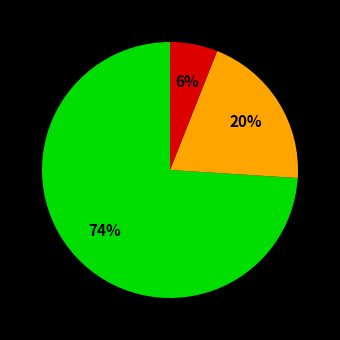

To the nearest percent, what is the difference between the largest and smallest slice percentages?

68%